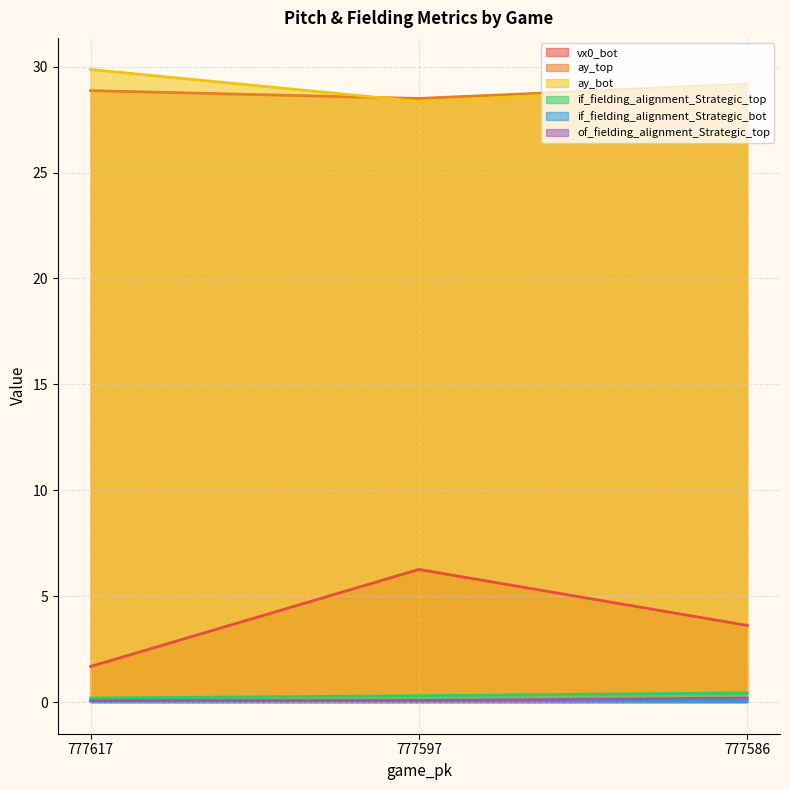

How many of_fielding_alignment_Strategic_top values are between 0 and 1?

3